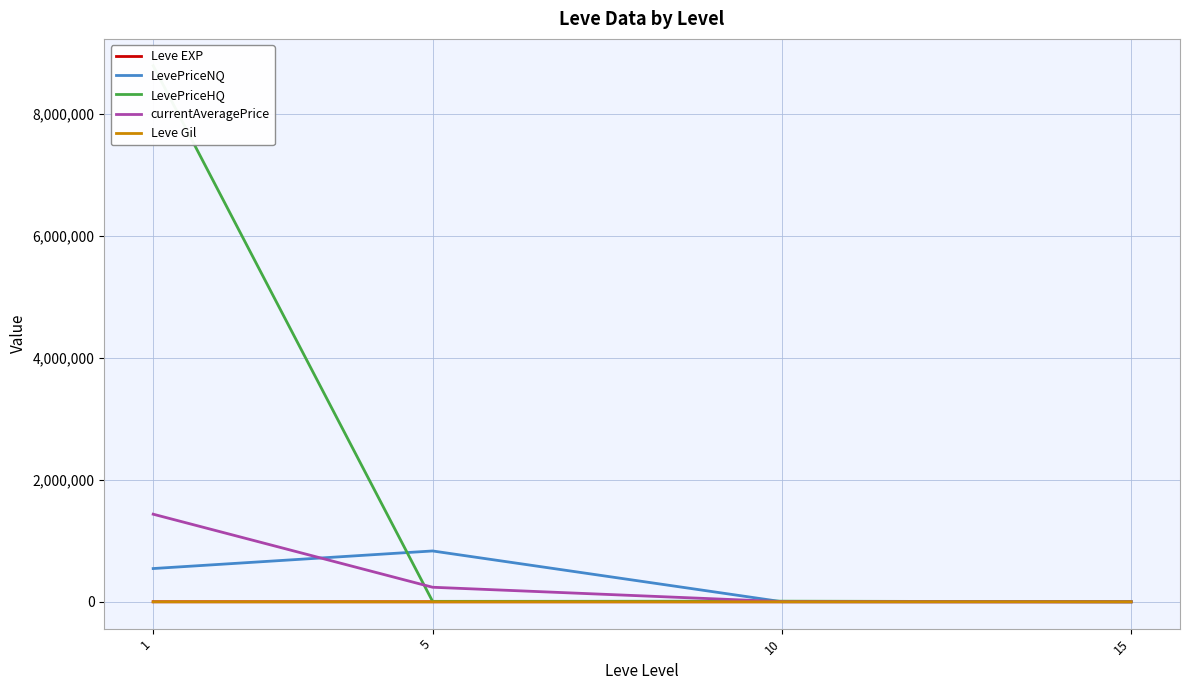

At which label does currentAveragePrice reach its peak?

1